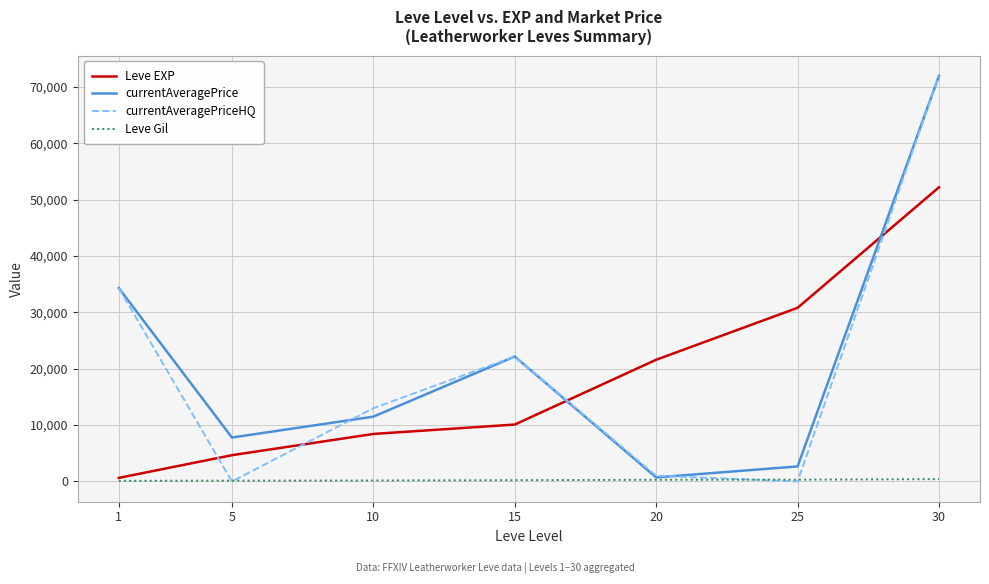

The currentAveragePrice series shows 3356.4 at 5. True or false?

False